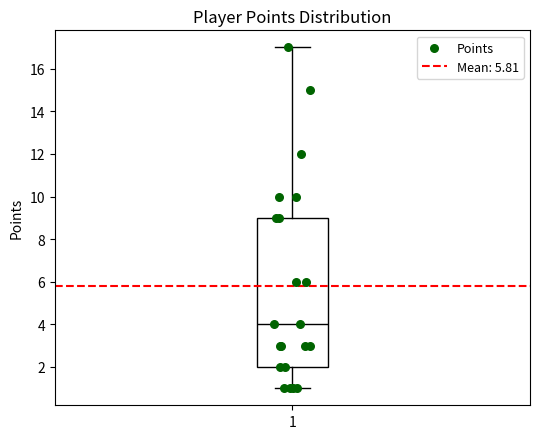

Where does the median line of the box at x = 1 sit on the y-axis? The values are not printed on the chart, so give them approximately, as read against the axis.

4